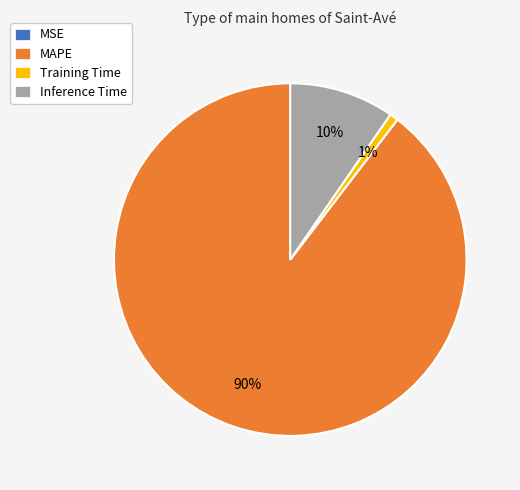

Is the sum of Inference Time and Training Time greater than half?

No